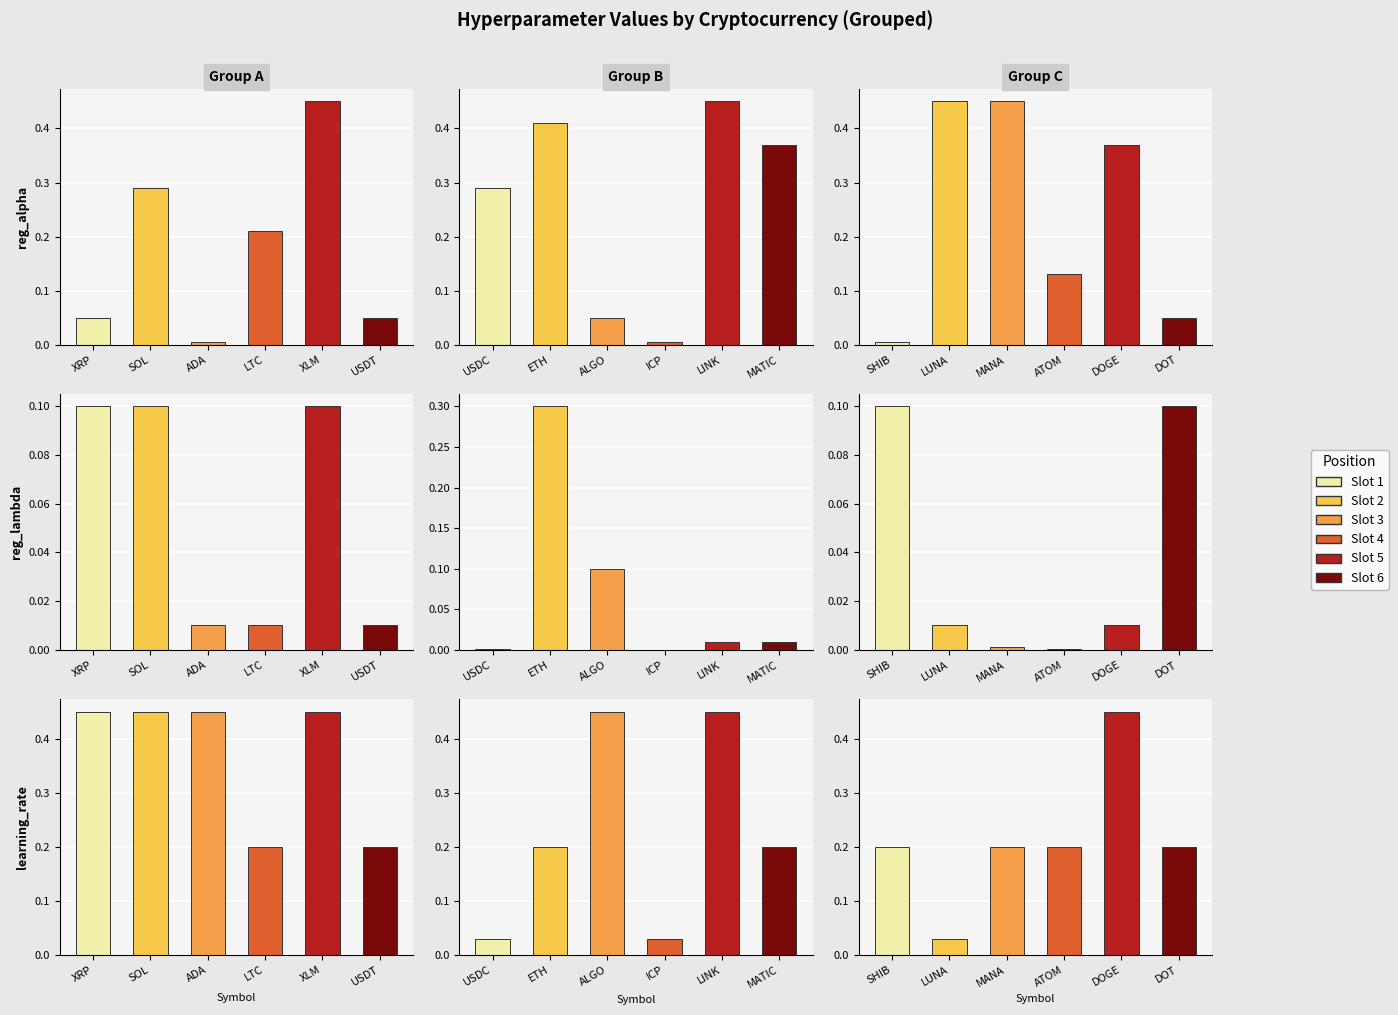

What is the difference between the learning_rate values at ALGO and MATIC?

0.2